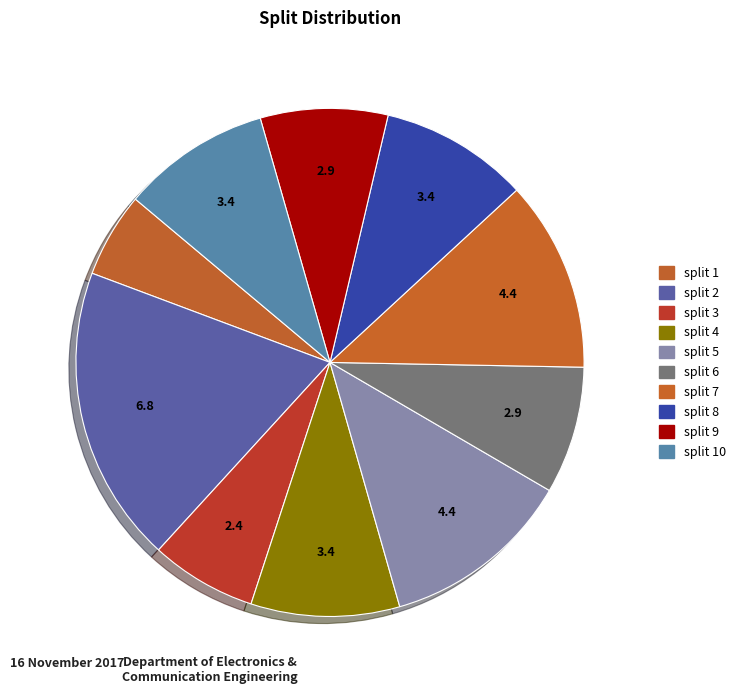

Count the number of slices in the pie.

10